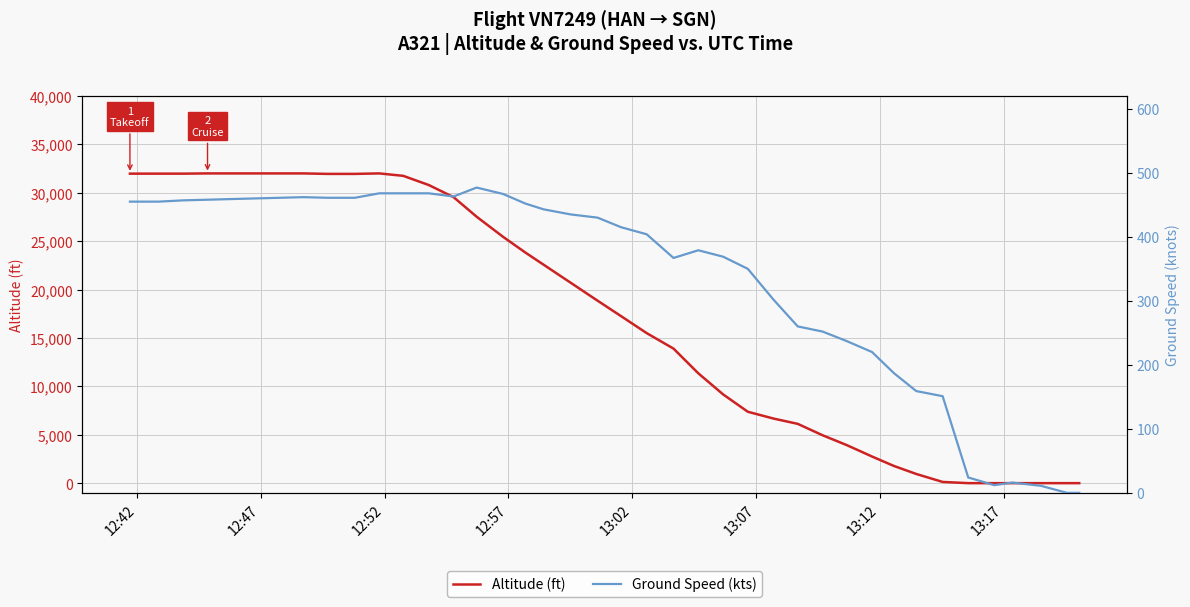

What are all the series names shown in the legend?

altitude, ground_speed